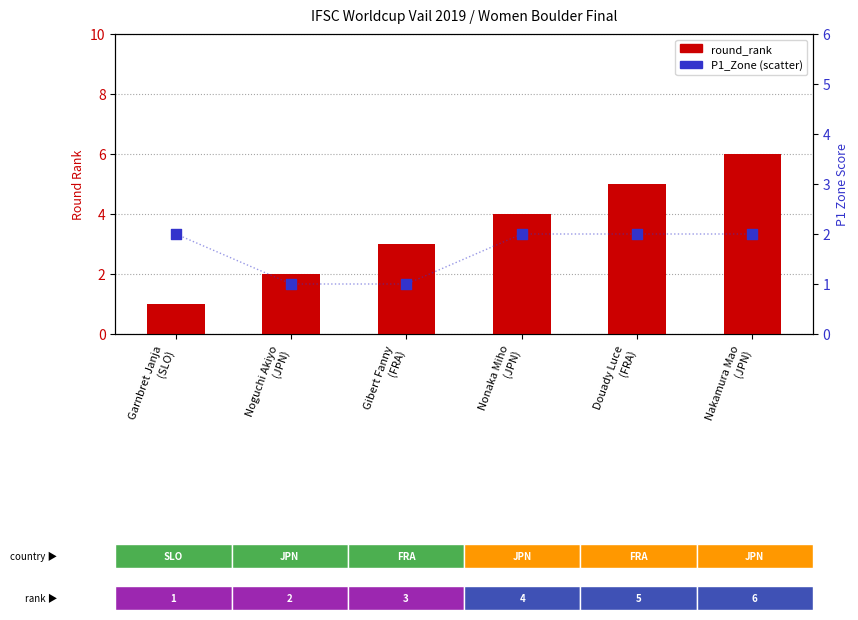

At how many categories does at least one series exceed 1?

6